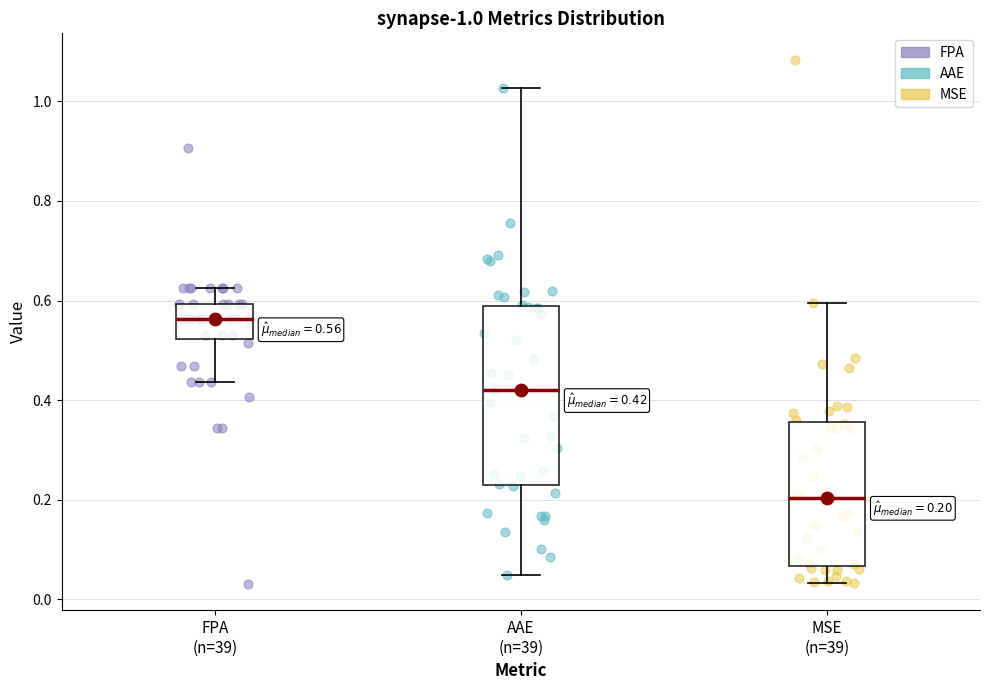

Which box's median line is the lowest?

MSE (n=39)